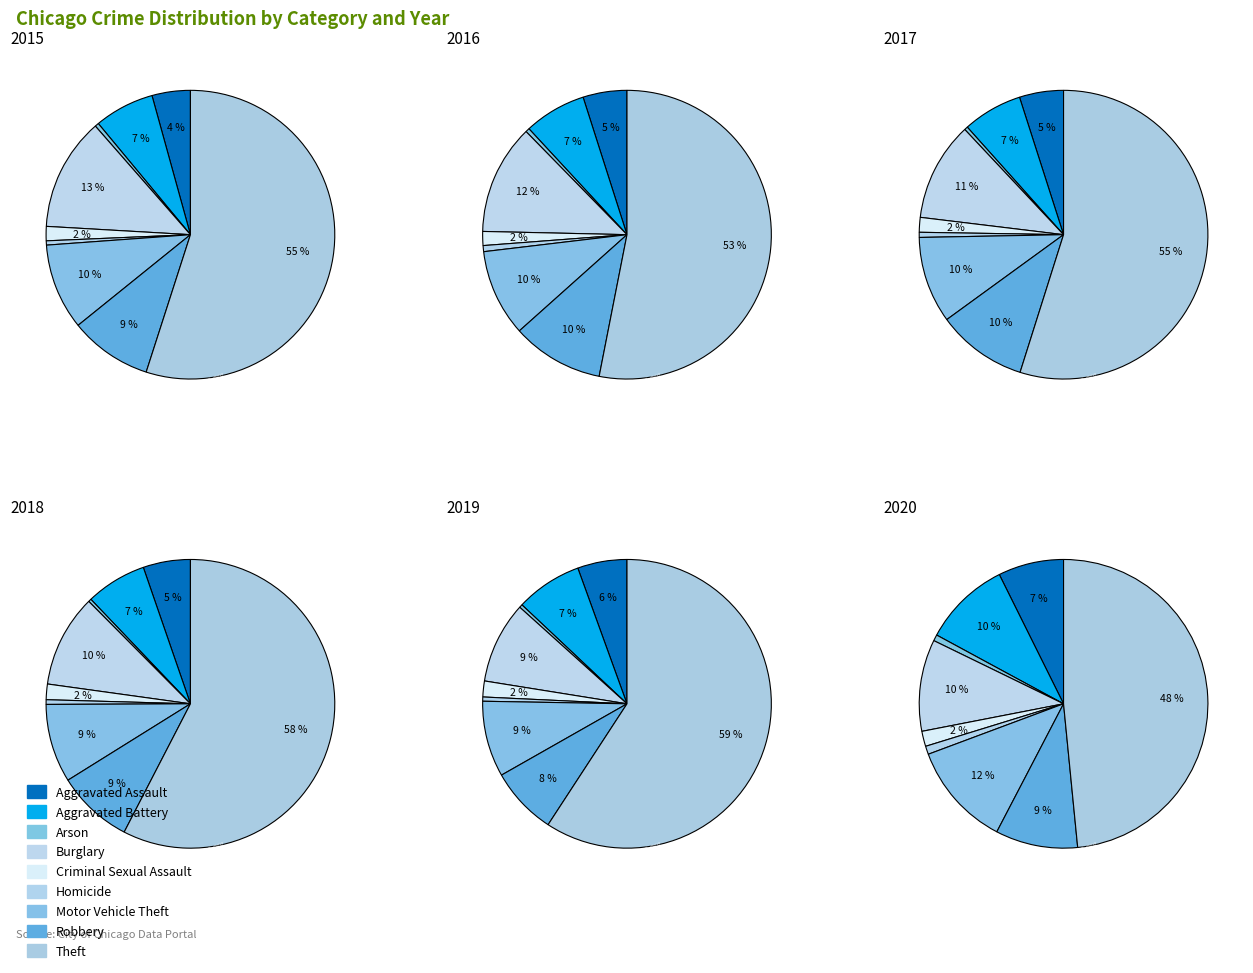

Which slice represents more than half of the pie?

Theft